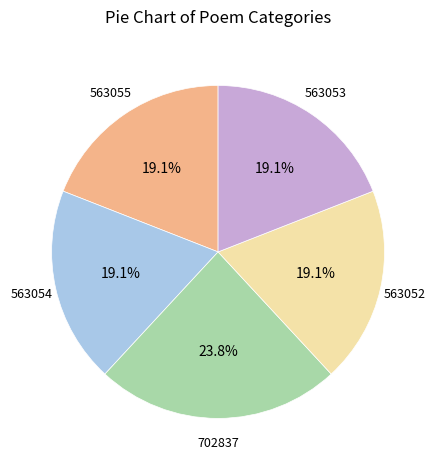

Is there a majority slice in this chart?

No